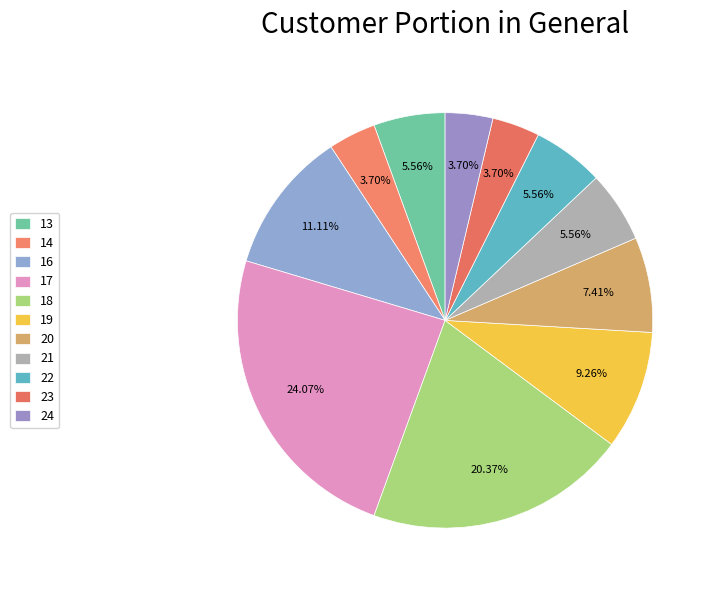

Which category has the smallest portion of the pie?

14